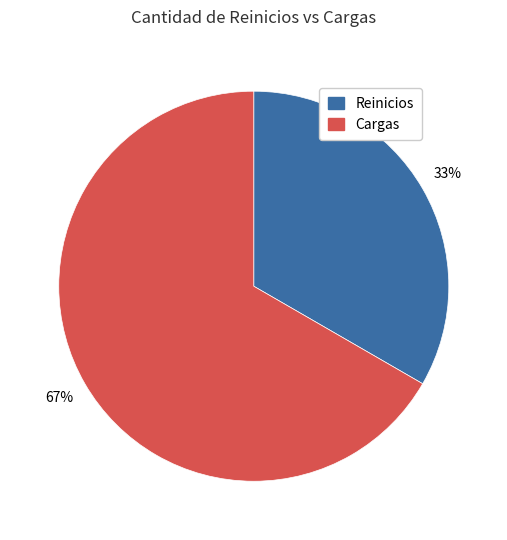

What is the ratio of the value at Cargas to the value at Reinicios?

2.0